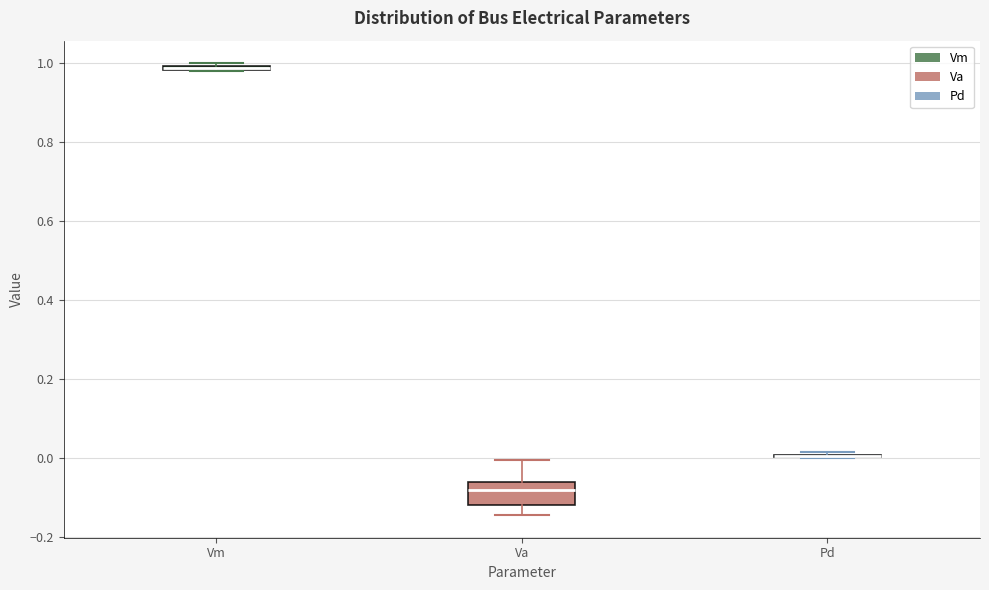

Which box is the tallest, from its lower edge to its upper edge?

Va